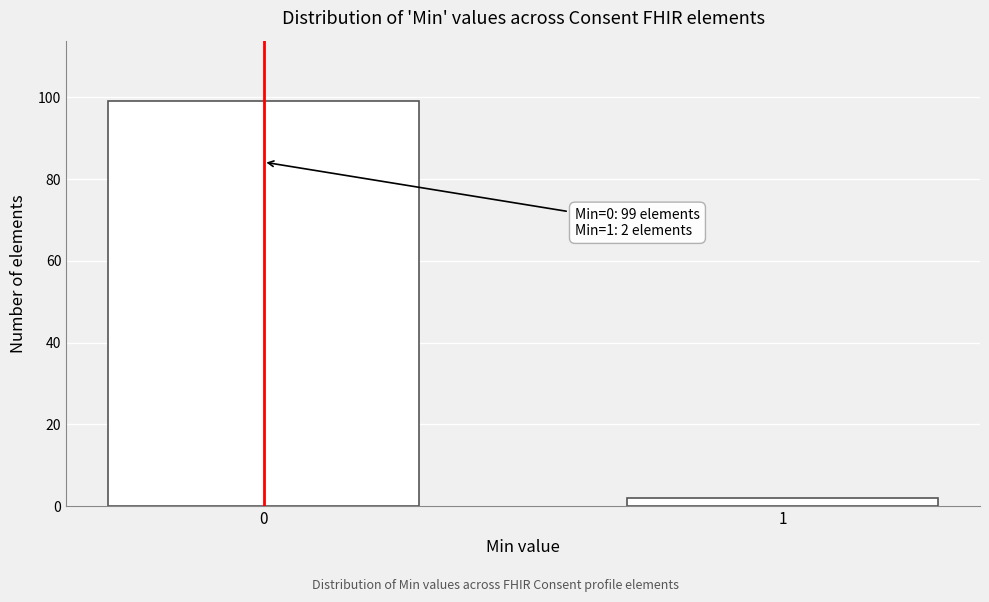

Reading right to left, extract all data points from this chart.

1=2	0=99